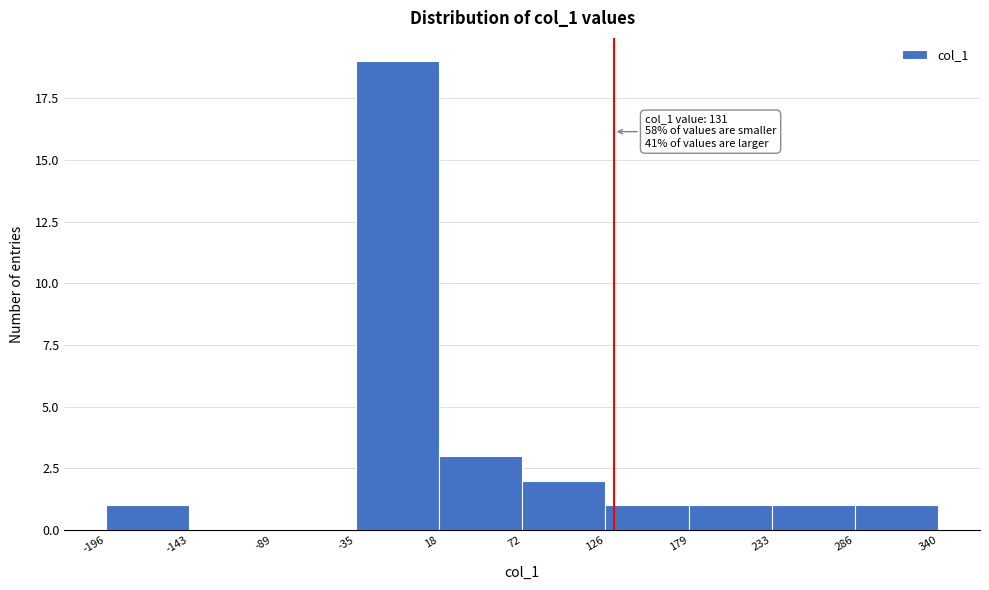

Over which range of the x-axis is the bar tallest?

-35 to 18